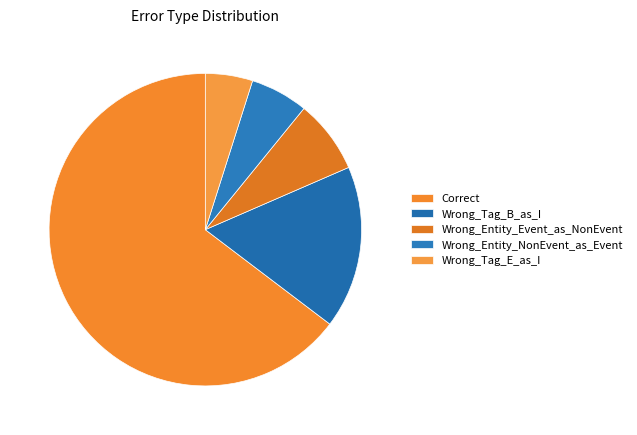

How much of the chart is everything except Wrong_Tag_B_as_I?

83.2%